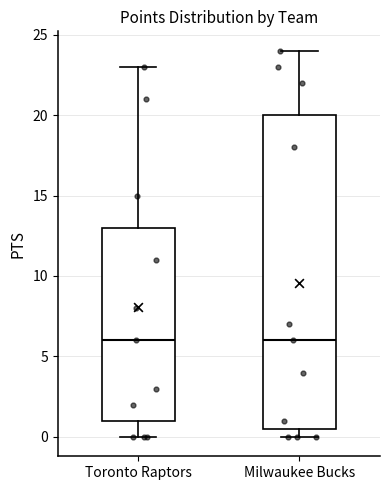

Which box is the tallest, from its lower edge to its upper edge?

Milwaukee Bucks